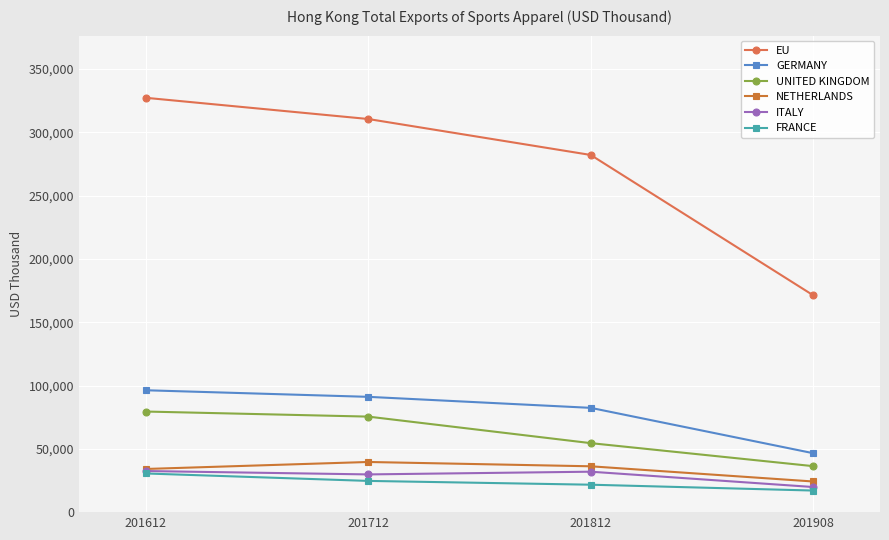

At which category does the chart reach its peak across all series?

201612